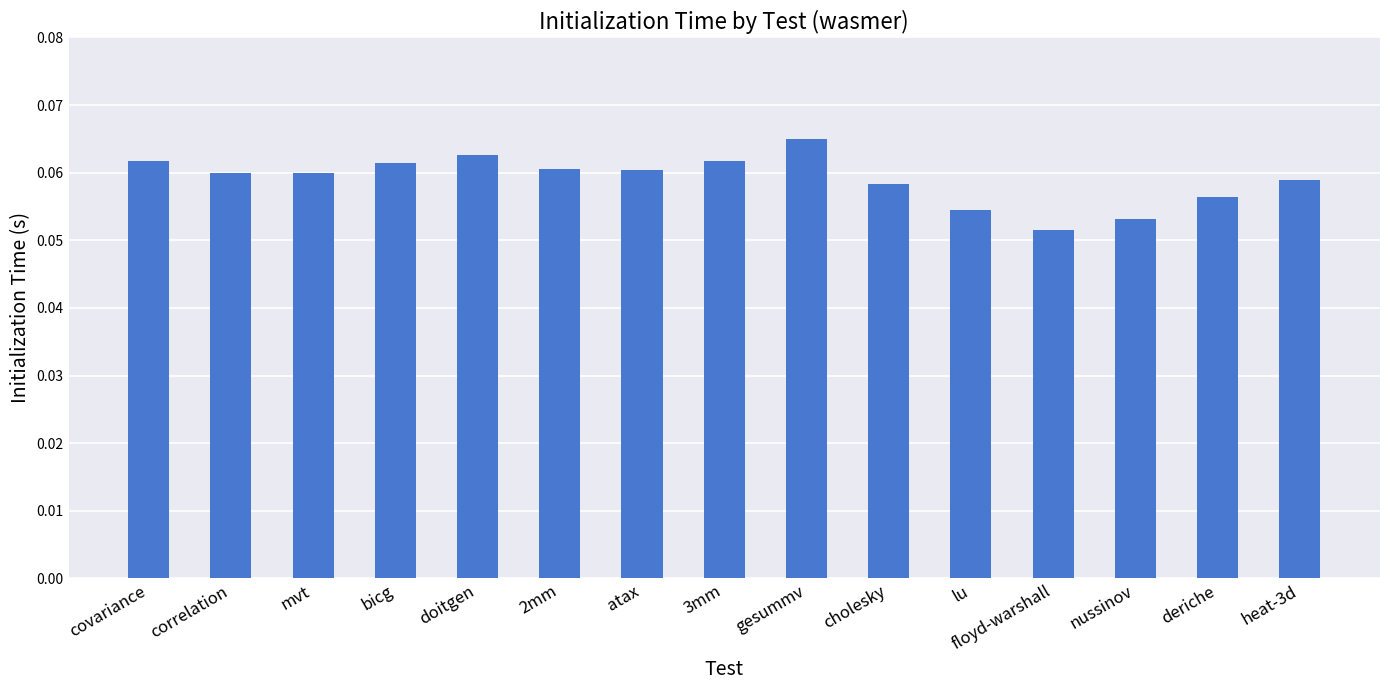

Count the values in the range 0 to 1.

15